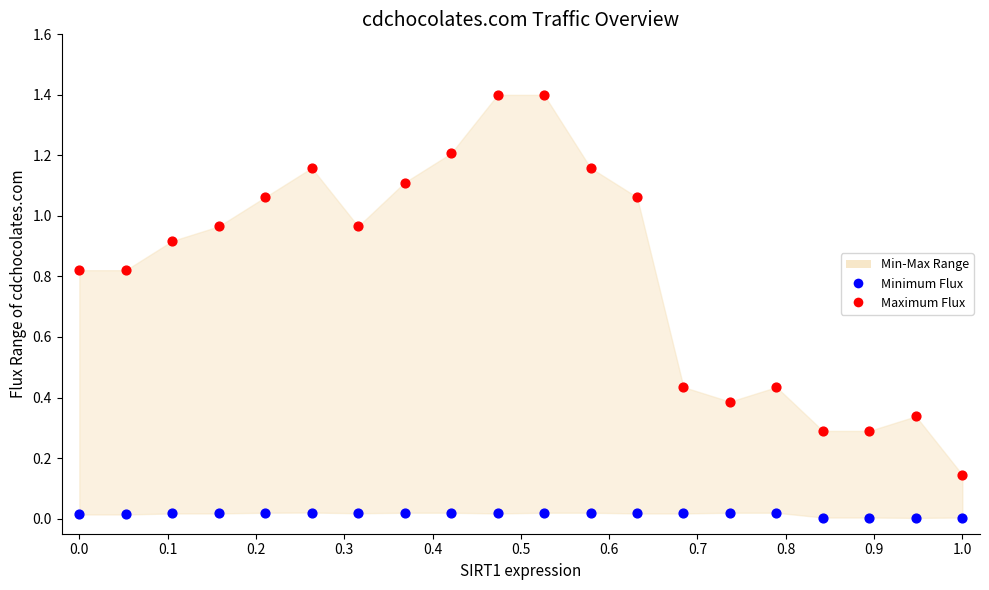

Which series has the widest spread of Y values?

Maximum Flux